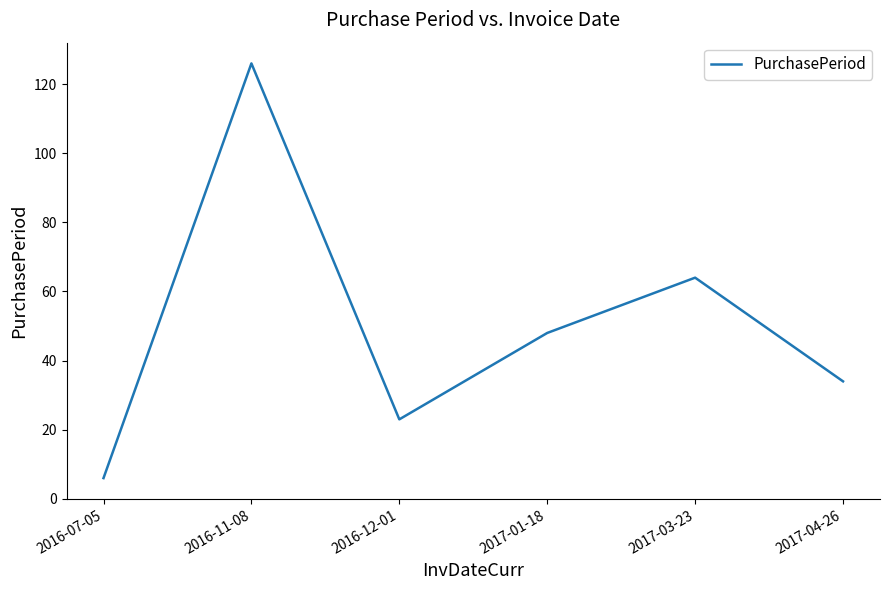

What position from the left is 2017-04-26?

6